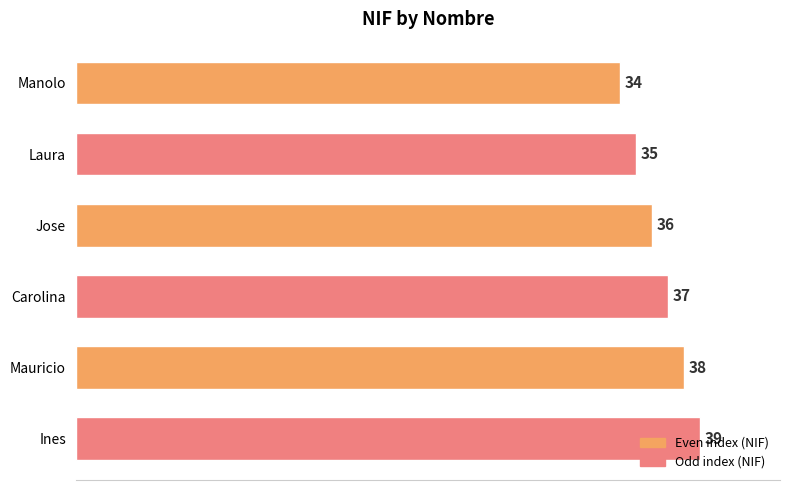

Where is the data nearest to the value 36?

Jose